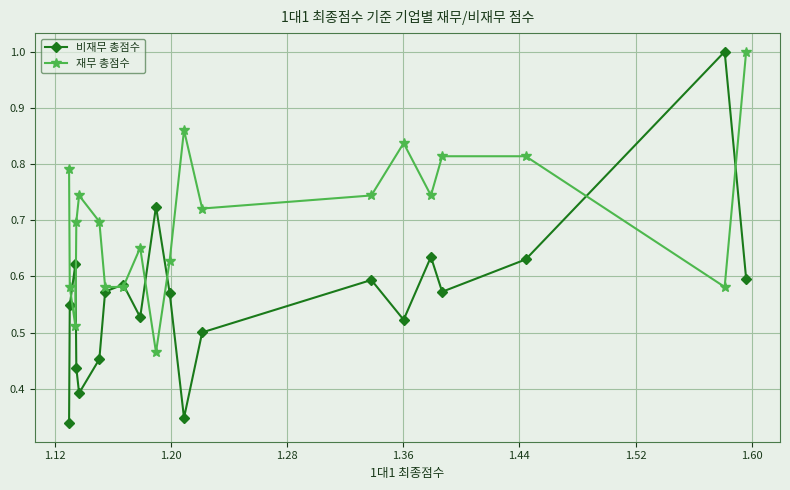

Rank the series by their average value, from highest to lowest.

재무 총점수, 비재무 총점수